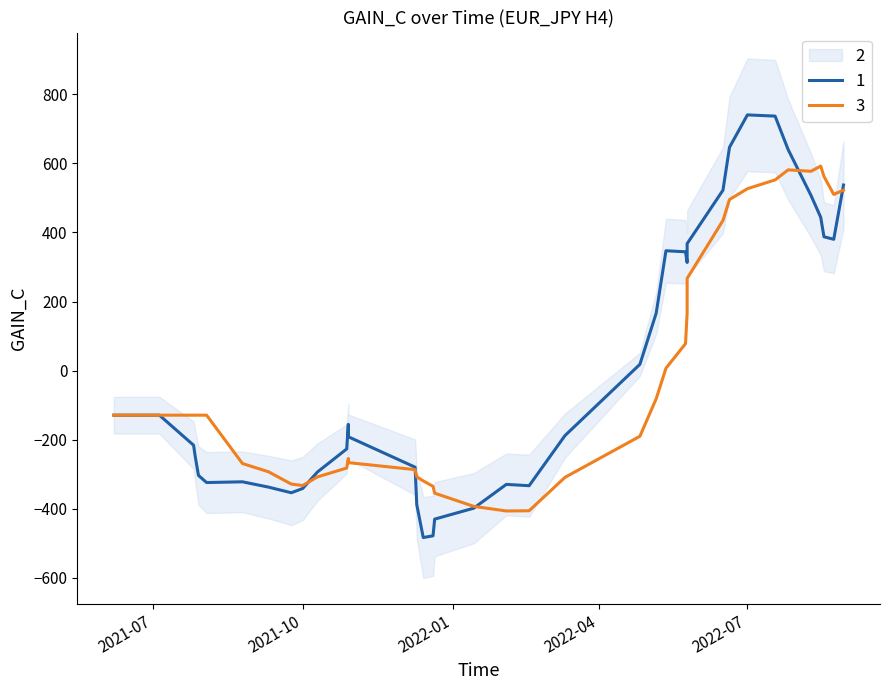

Does the chart display data point markers on the line(s)?

No